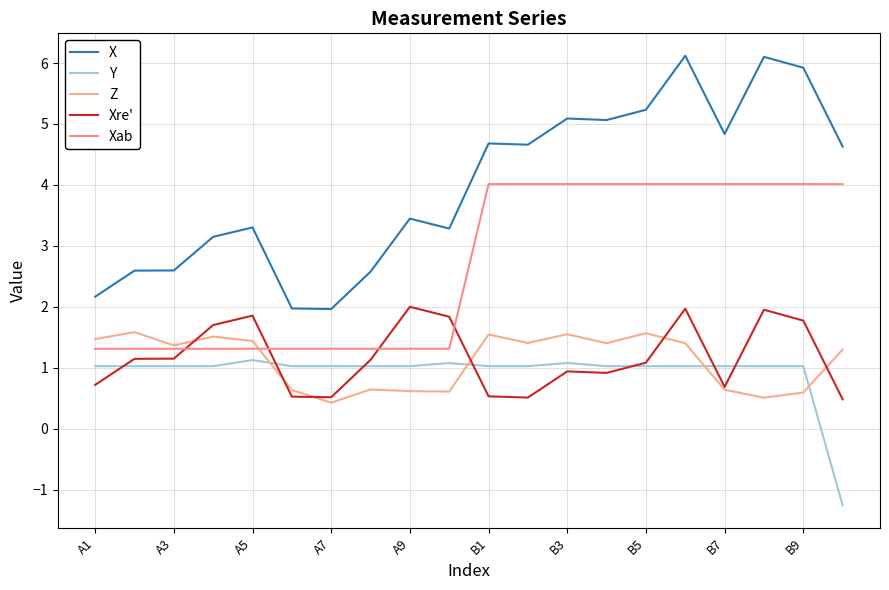

What is the difference between the second highest and minimum values in the Y series?

2.3